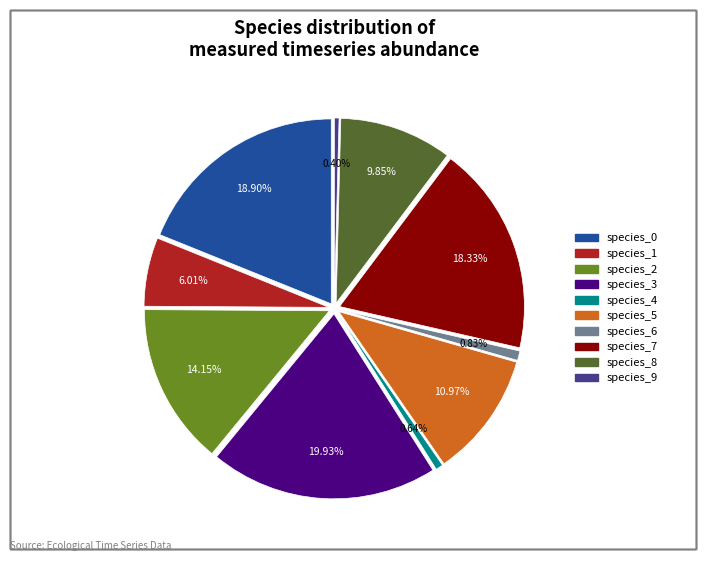

How many segments does this pie chart have?

10